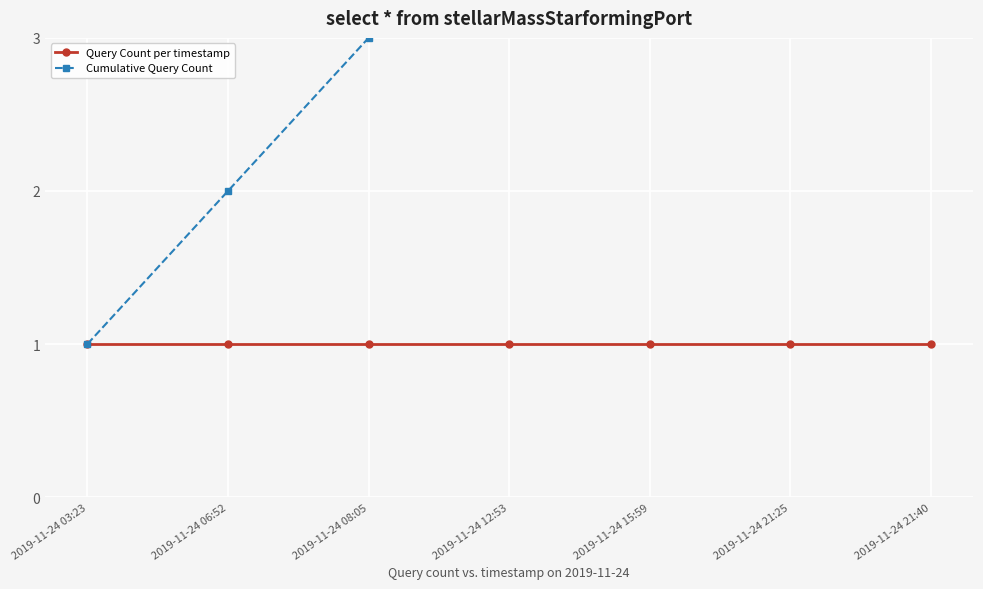

What is the total value across all series at 2019-11-24 21:40?

8